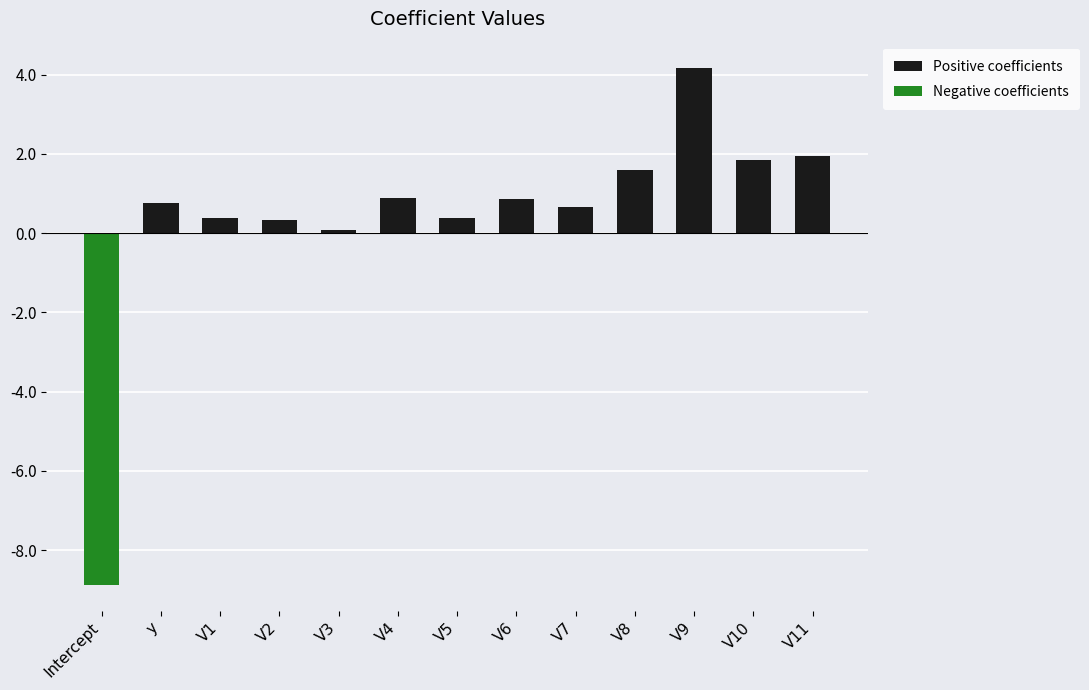

Does the chart contain any negative values?

Yes